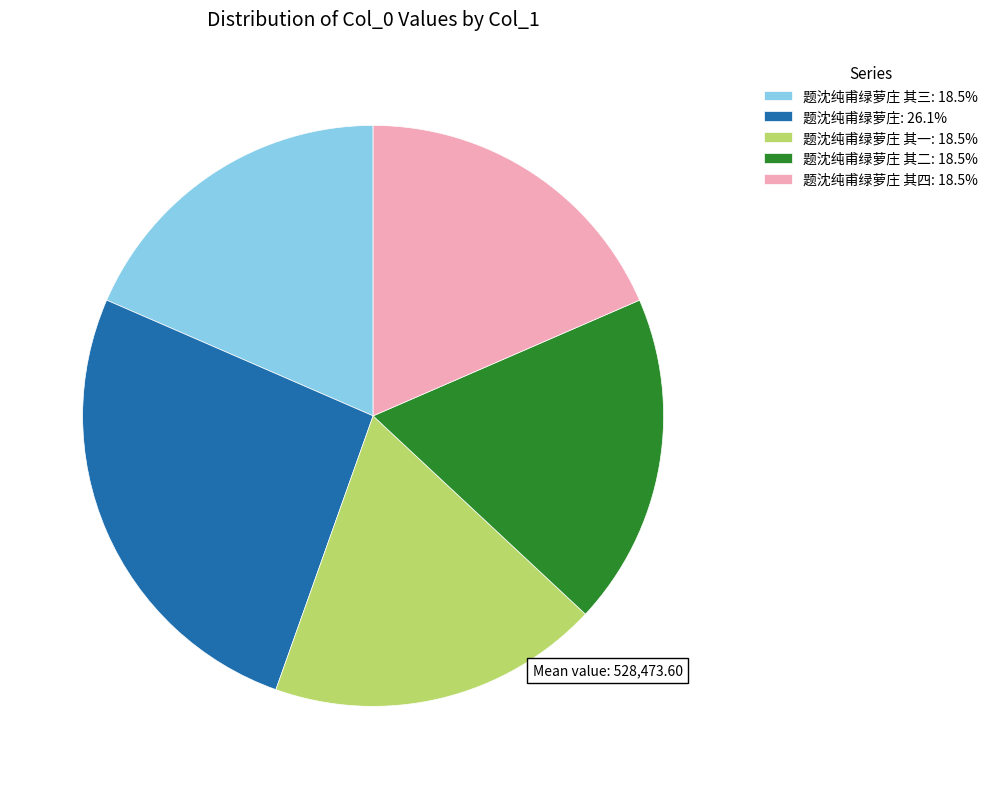

Count the number of slices in the pie.

5